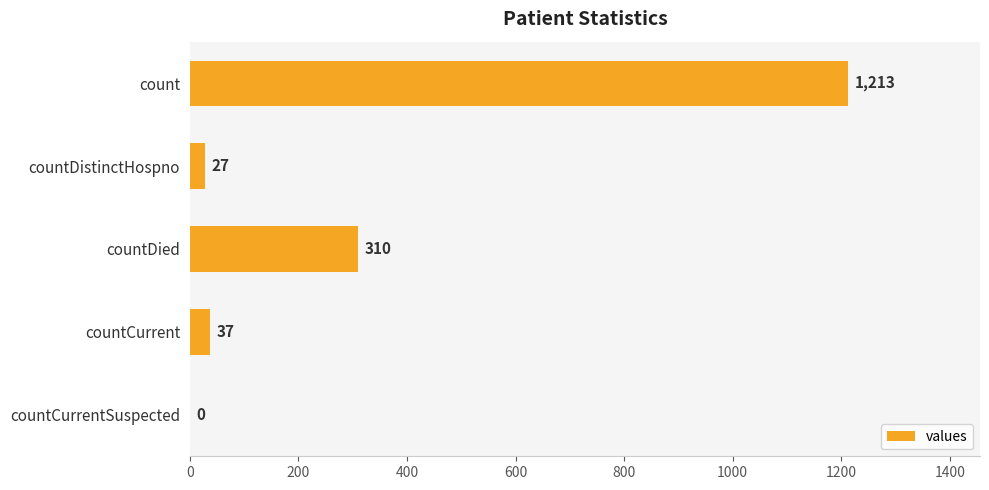

How many series are shown in this chart?

1